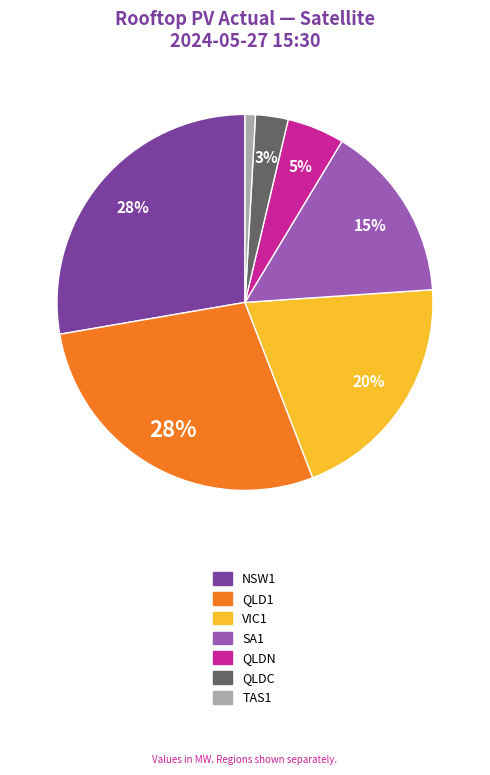

How many slices are in this pie chart?

7